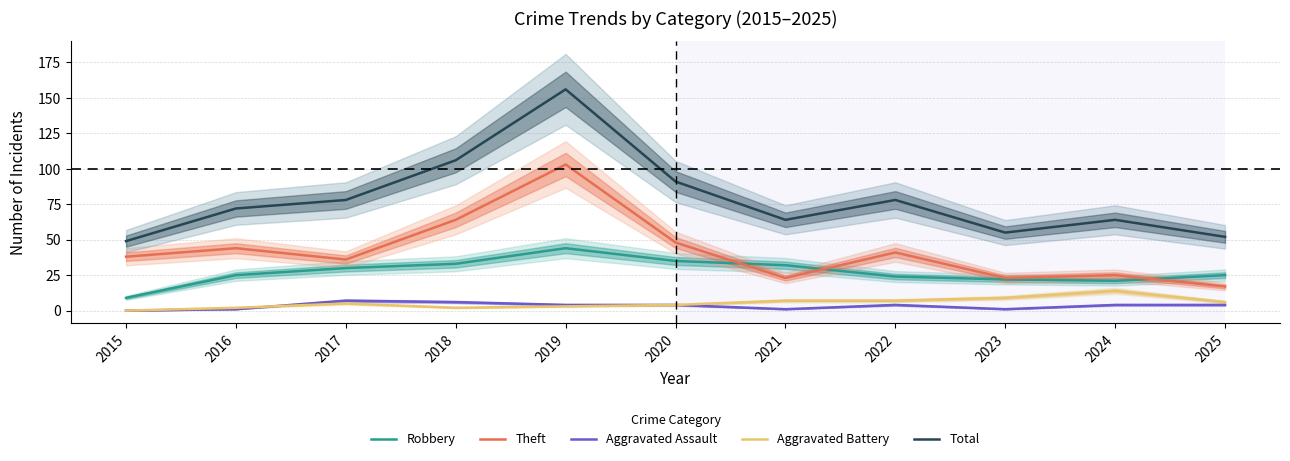

The Aggravated Battery series shows 9 at 2025. True or false?

False